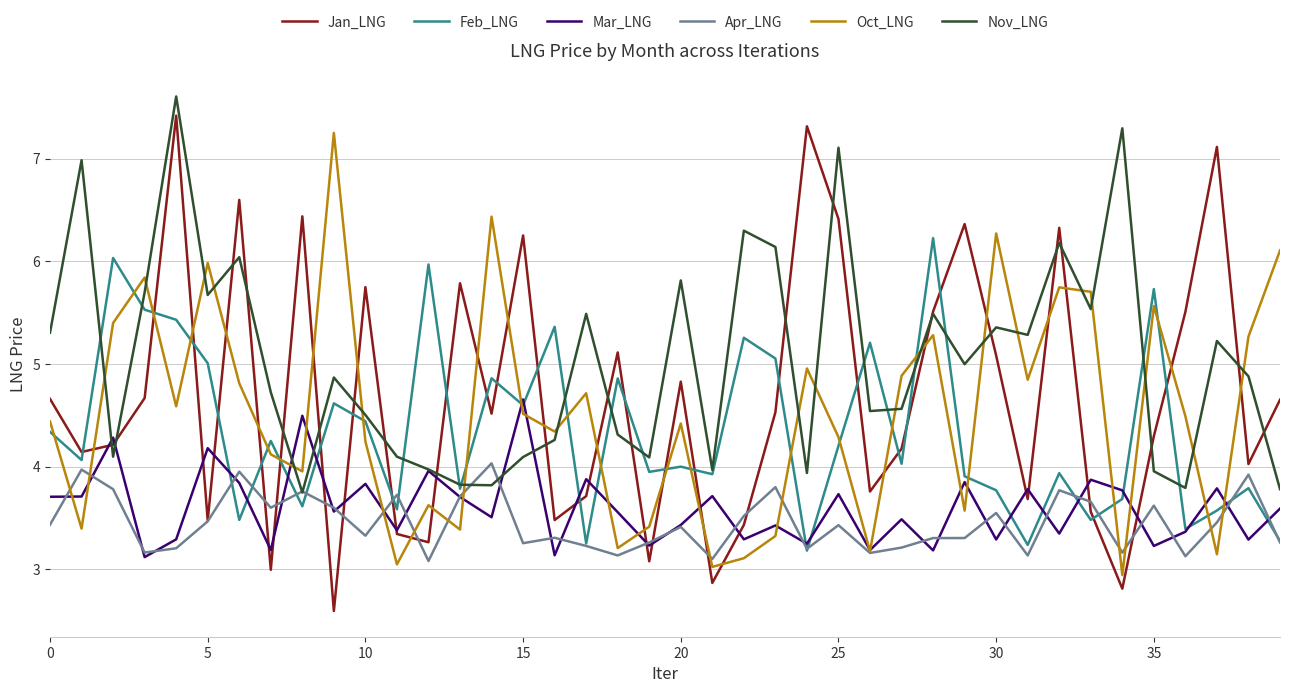

Which series has the largest range (max minus min)?

Jan_LNG